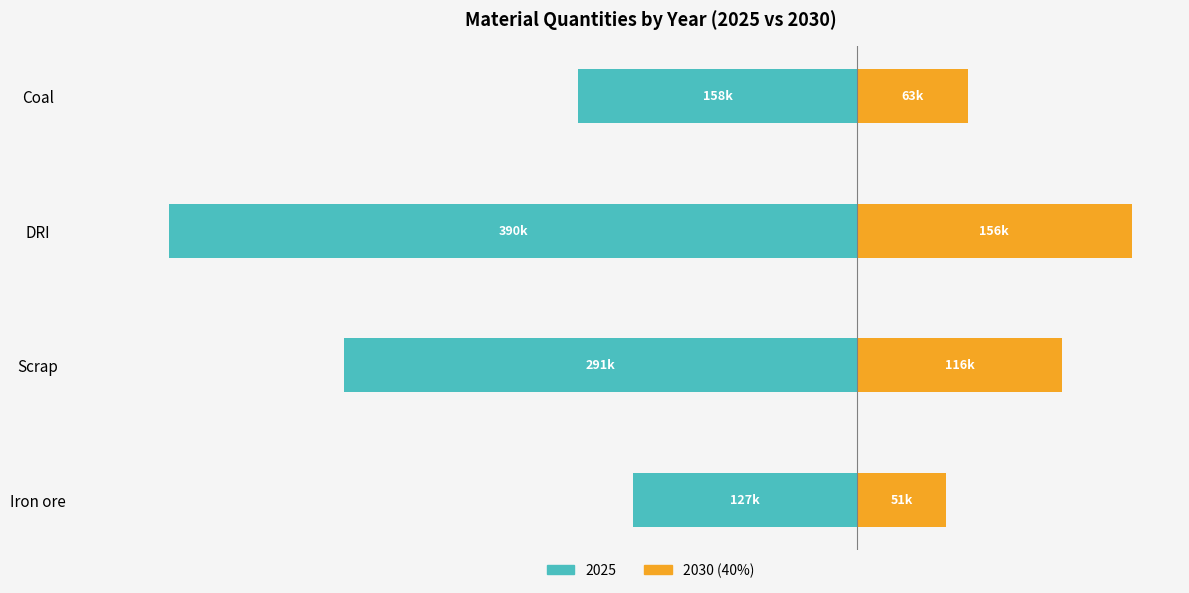

What is the value of the 1st bar from the left?

50655.5